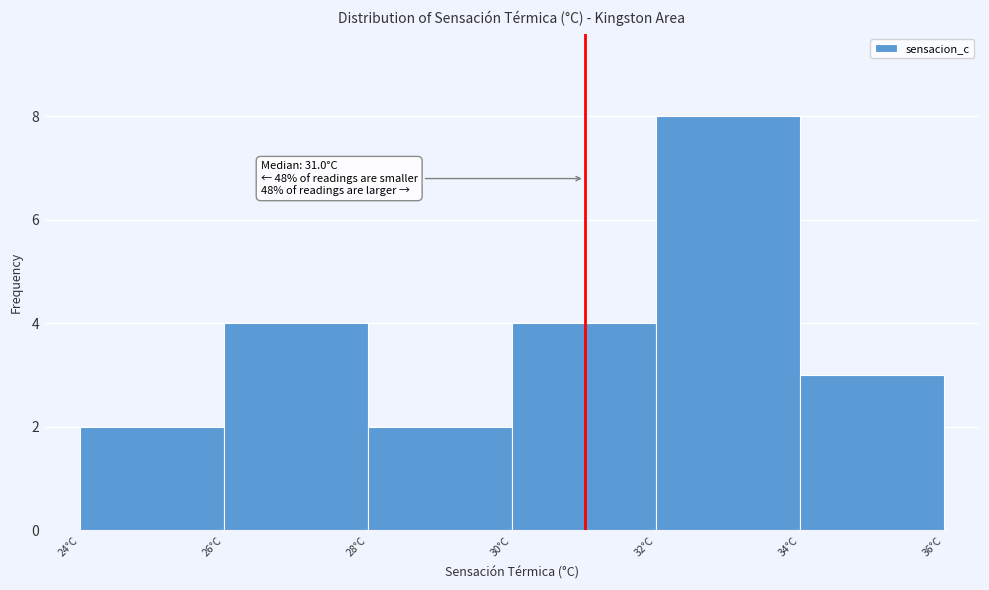

Which range on the x-axis has the tallest bar?

32 to 34